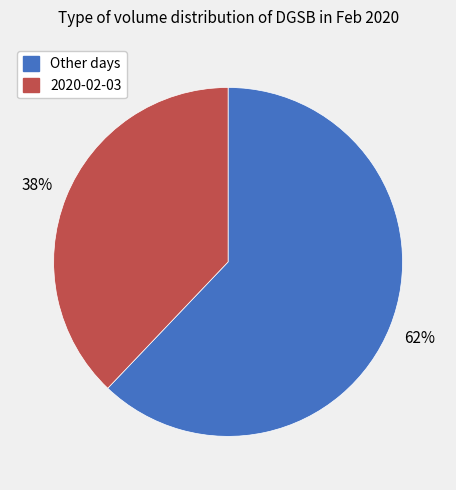

Does any single category account for the majority?

Yes